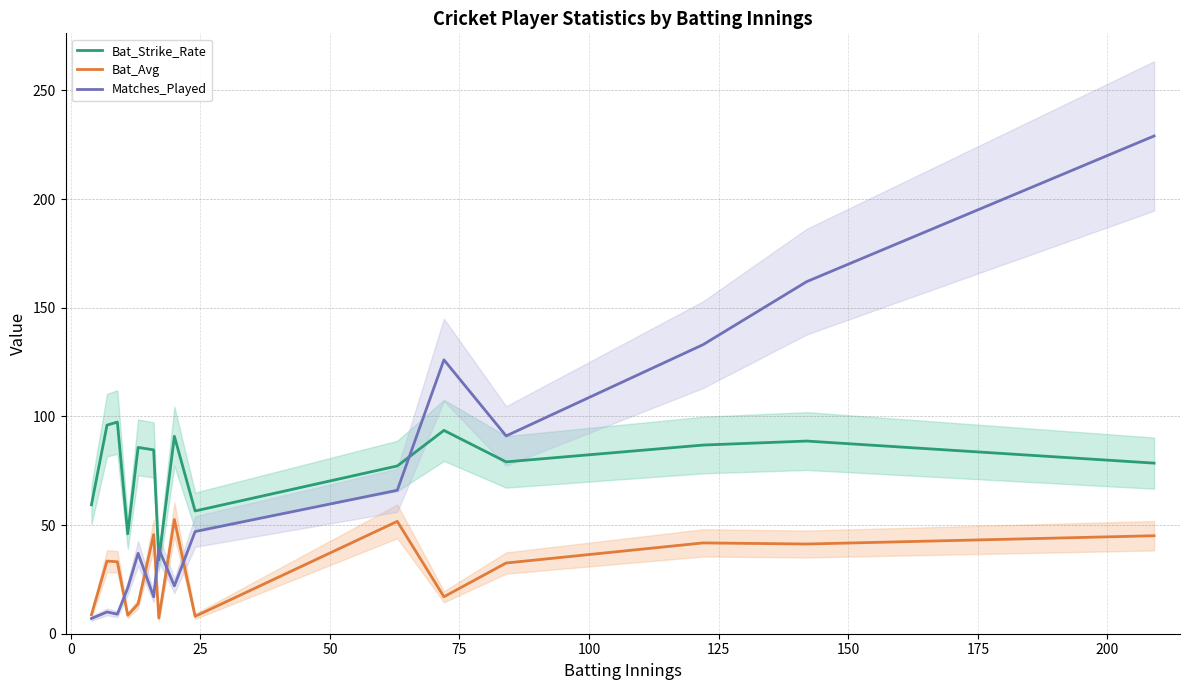

What is the highest value of the Bat_Avg series?

52.5